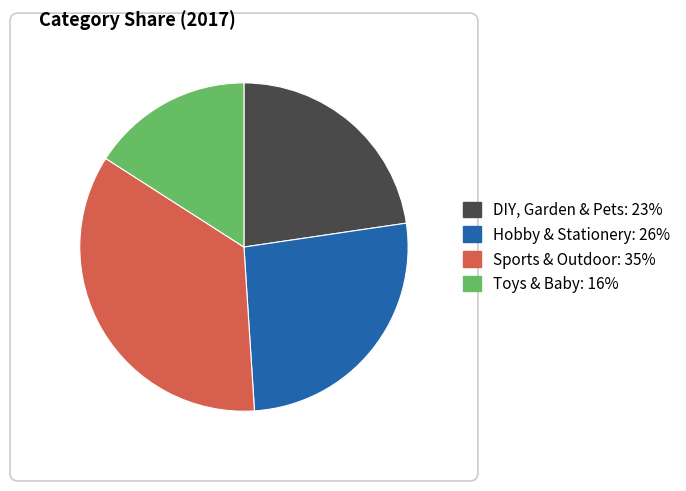

Rank the categories by value from highest to lowest.

Sports & Outdoor, Hobby & Stationery, DIY, Garden & Pets, Toys & Baby